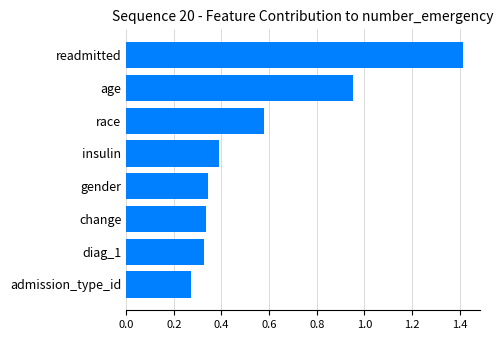

What is the change in value from readmitted to admission_type_id?

-1.1